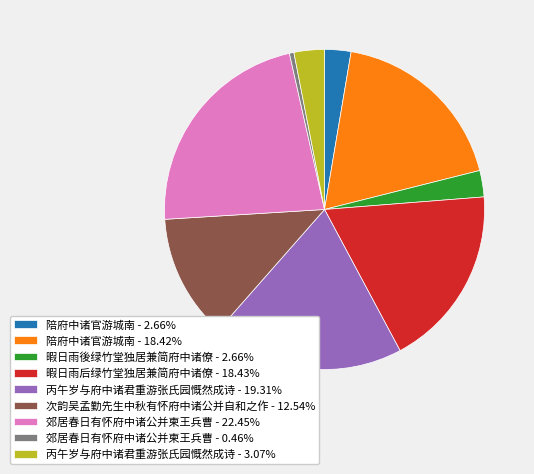

Does 陪府中诸官游城南 - 18.42% represent more than half of the total?

No